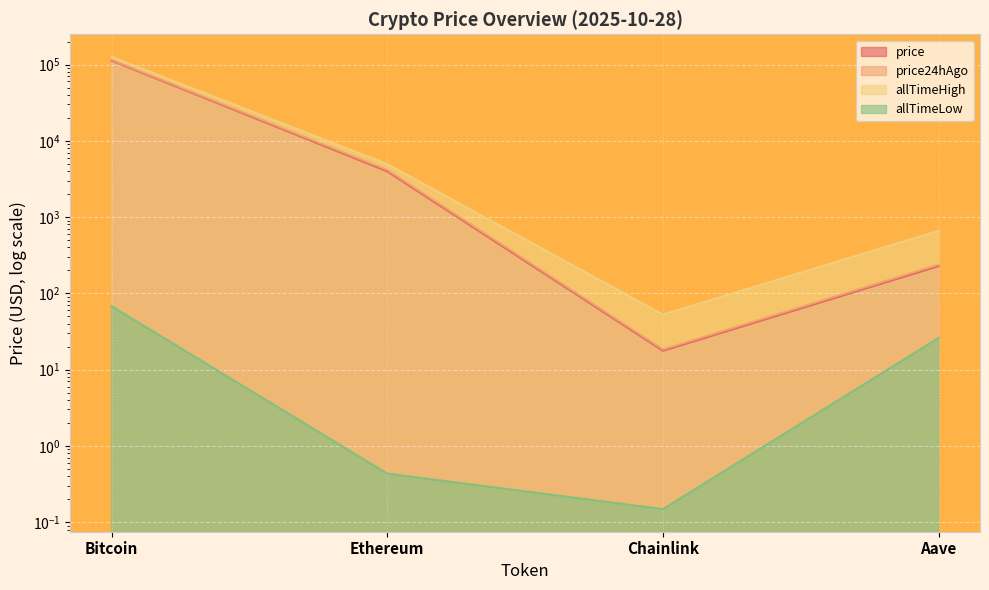

Rank the categories by price value from highest to lowest.

Bitcoin, Ethereum, Aave, Chainlink